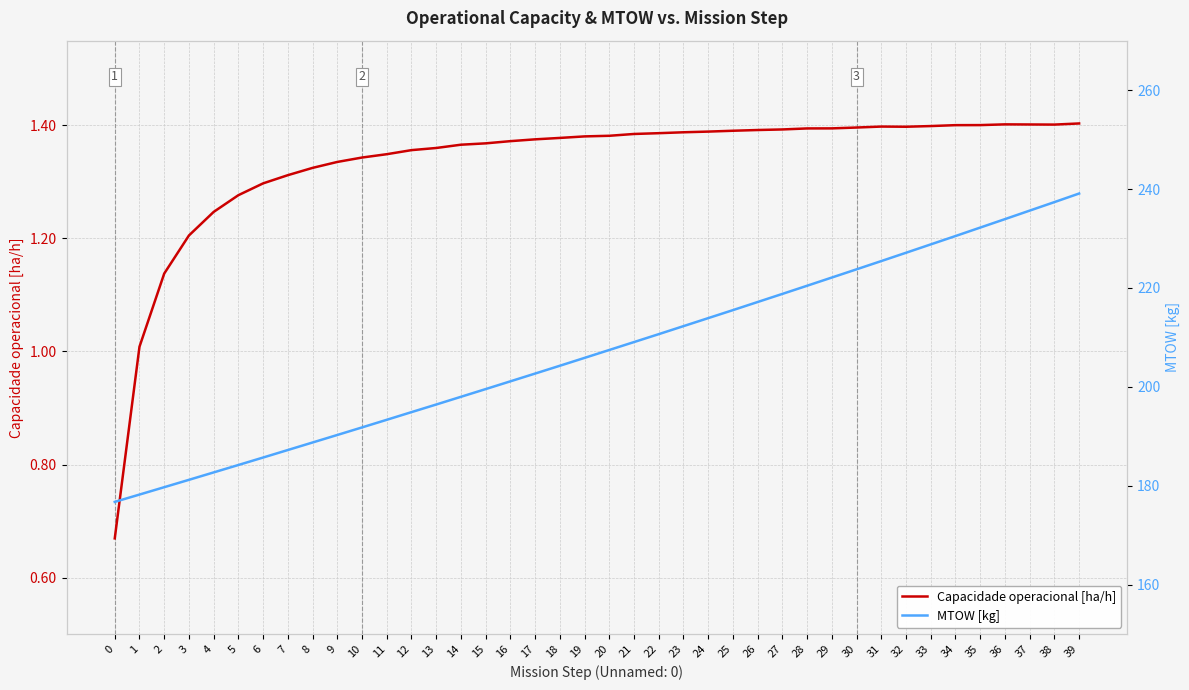

What is the average value of the Capacidade operacional [ha/h] series?

1.3